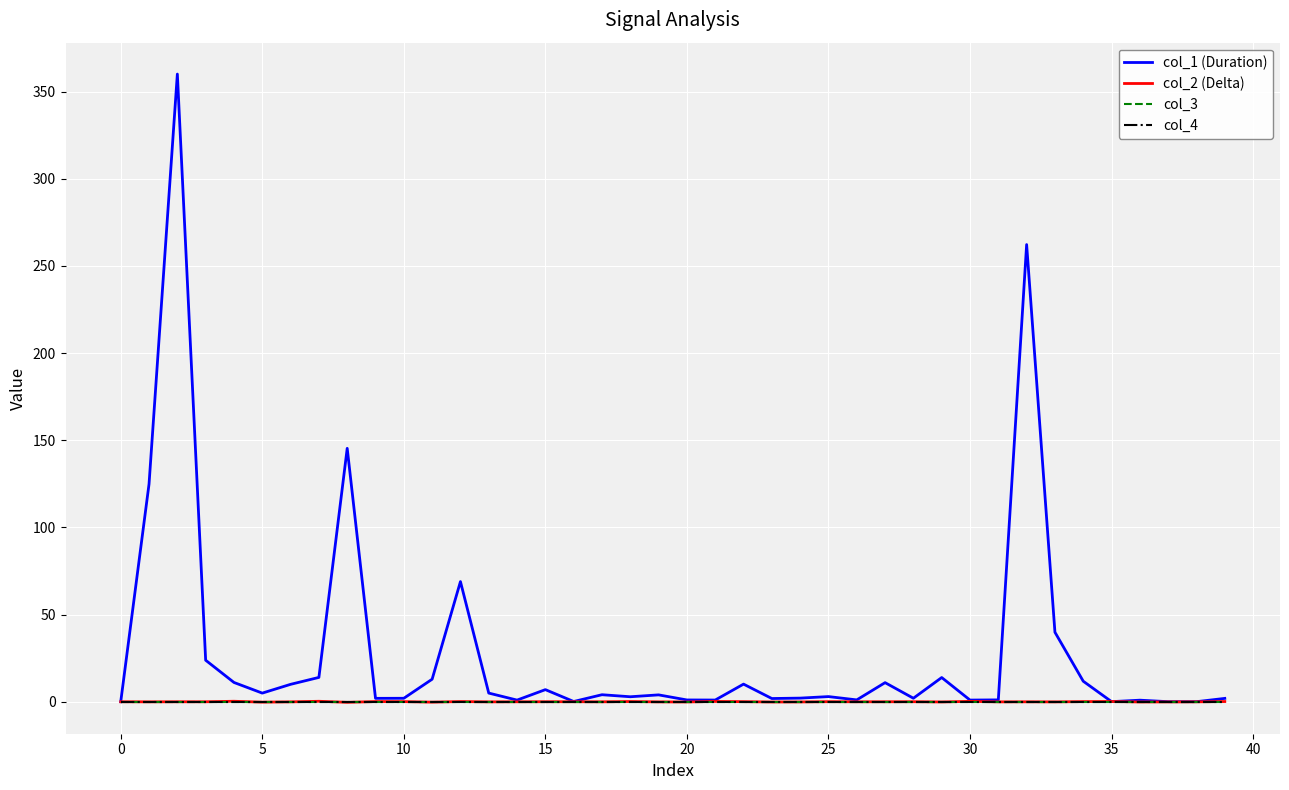

Is this an area chart (filled region under the line)?

No